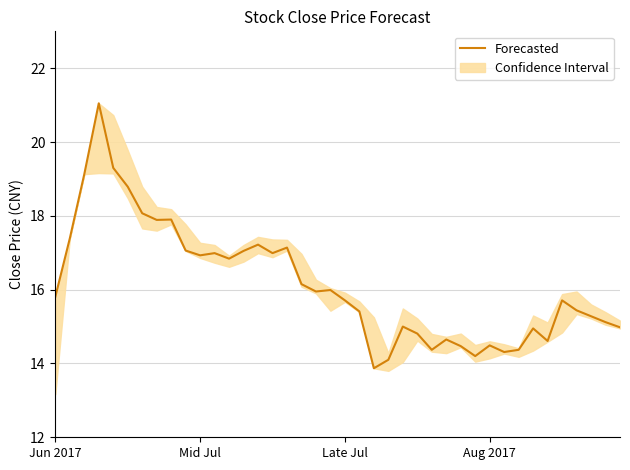

Is it true that the value at 39 is 6.7?

False